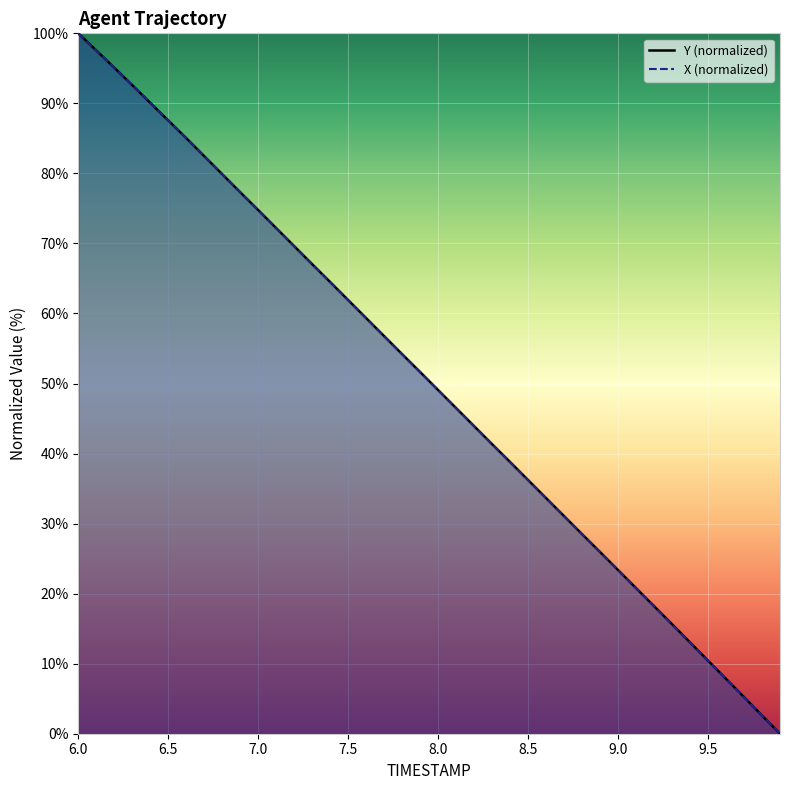

At 6.4, list the series in order from largest to smallest.

TIMESTAMP, Y